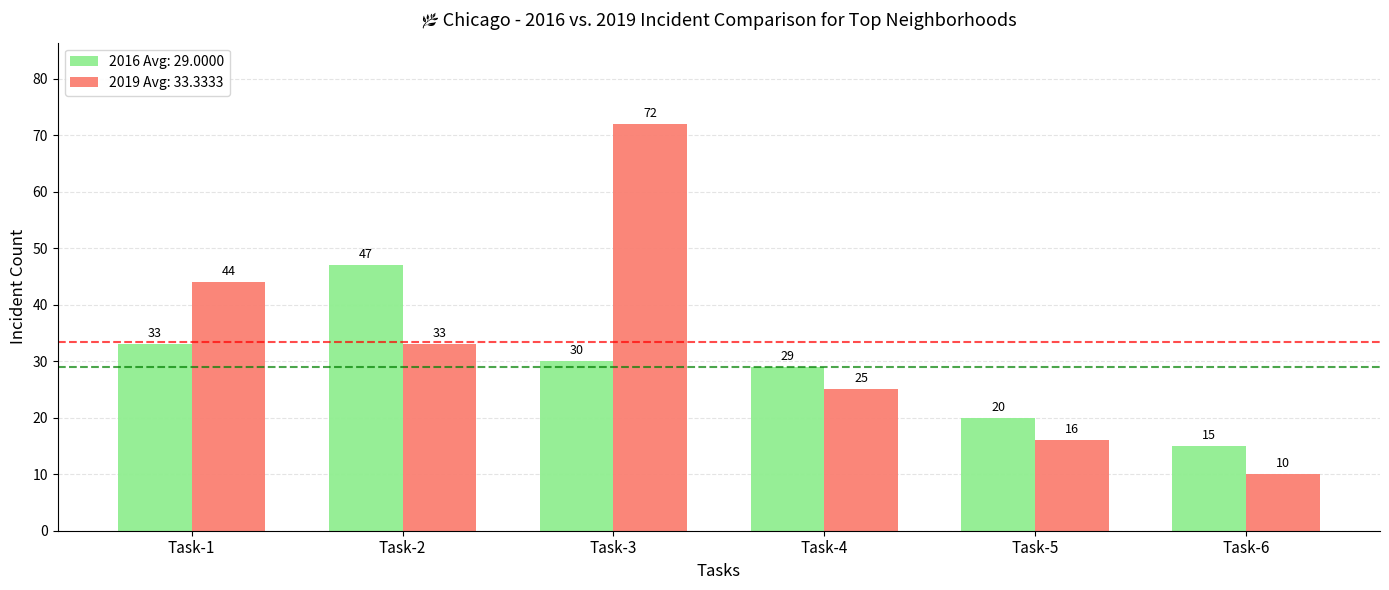

At which label is 2016 Avg: 29.0000 closest to 31?

Task-3